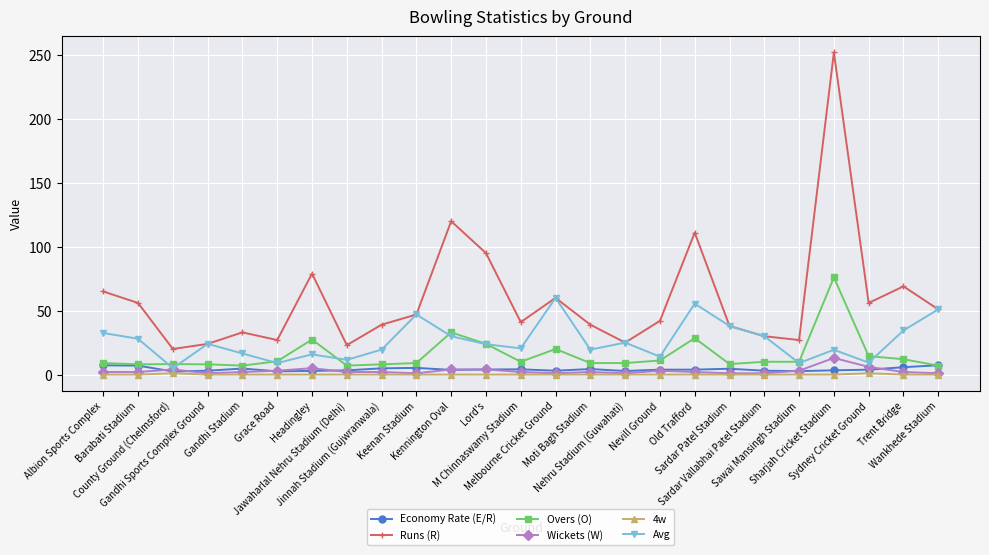

Which series has the largest range (max minus min)?

Runs (R)